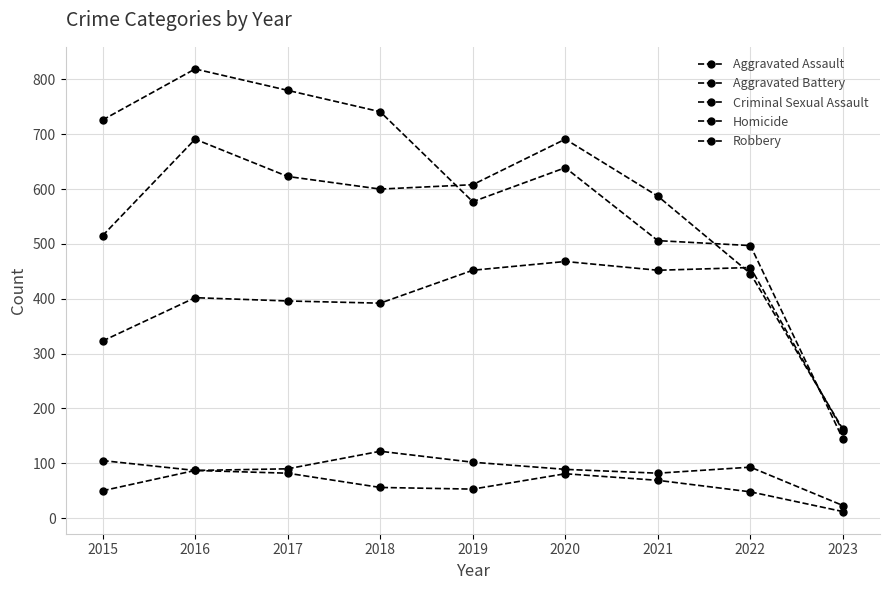

What is the difference between the highest and lowest values at 2018?

685